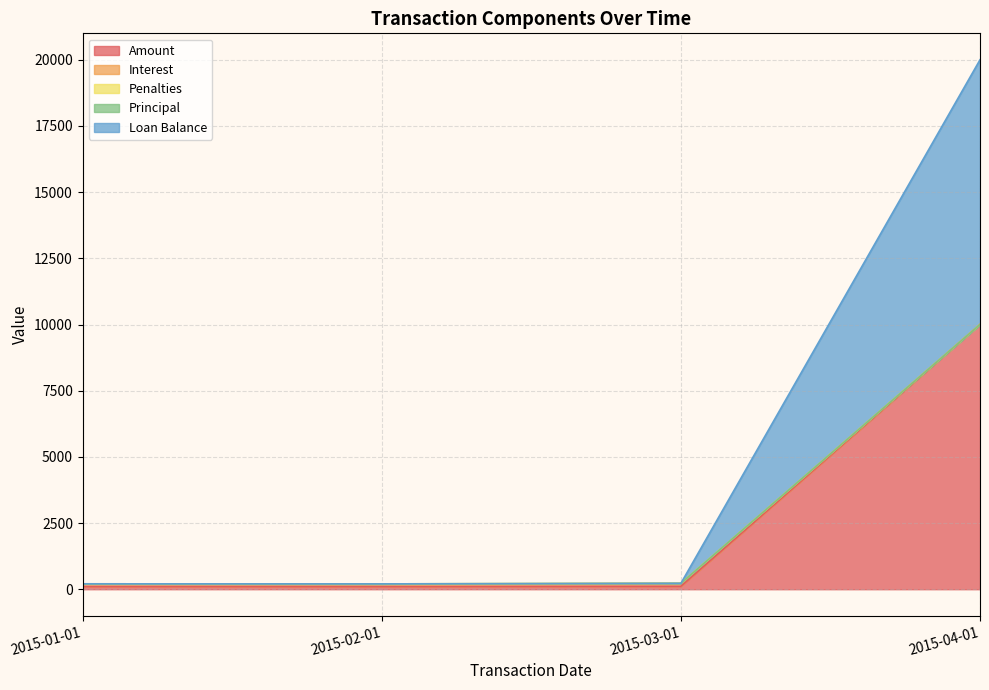

At which category is the sum across all series the highest?

2015-04-01